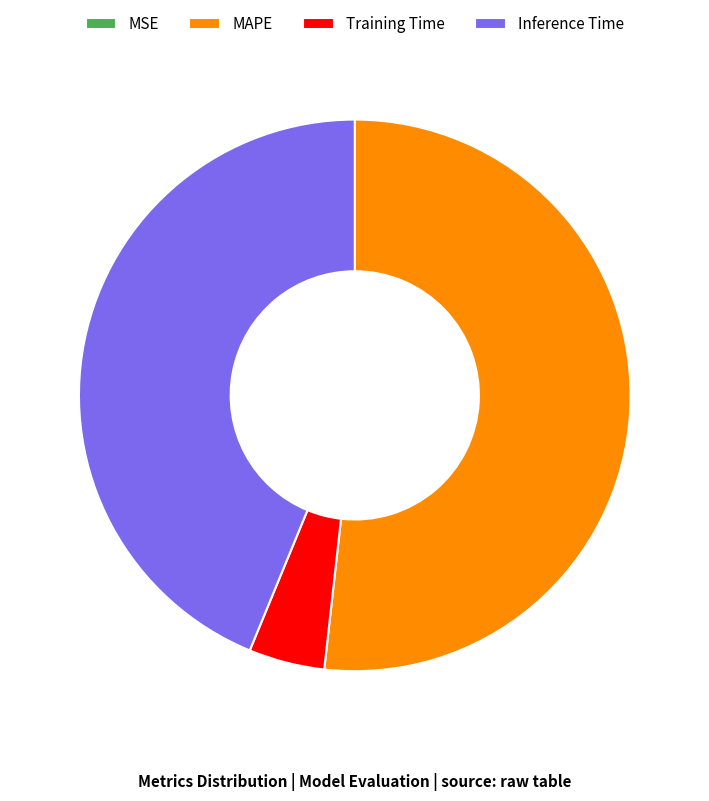

Is MAPE the majority of the pie?

Yes